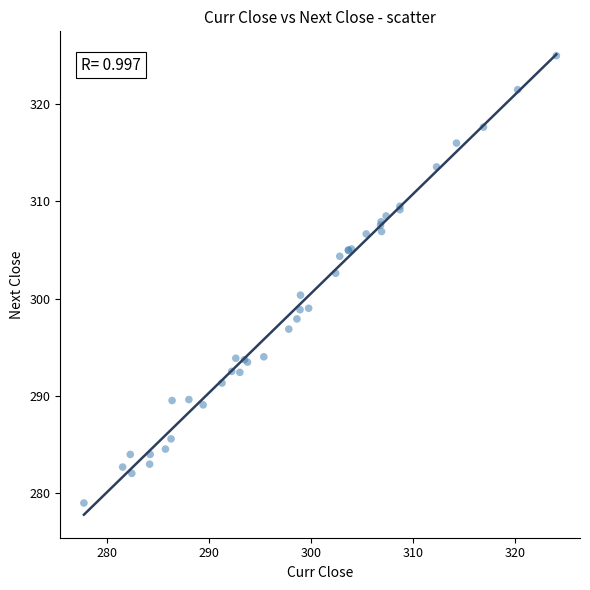

What Y value in the scatter plot is closest to 301?

300.4